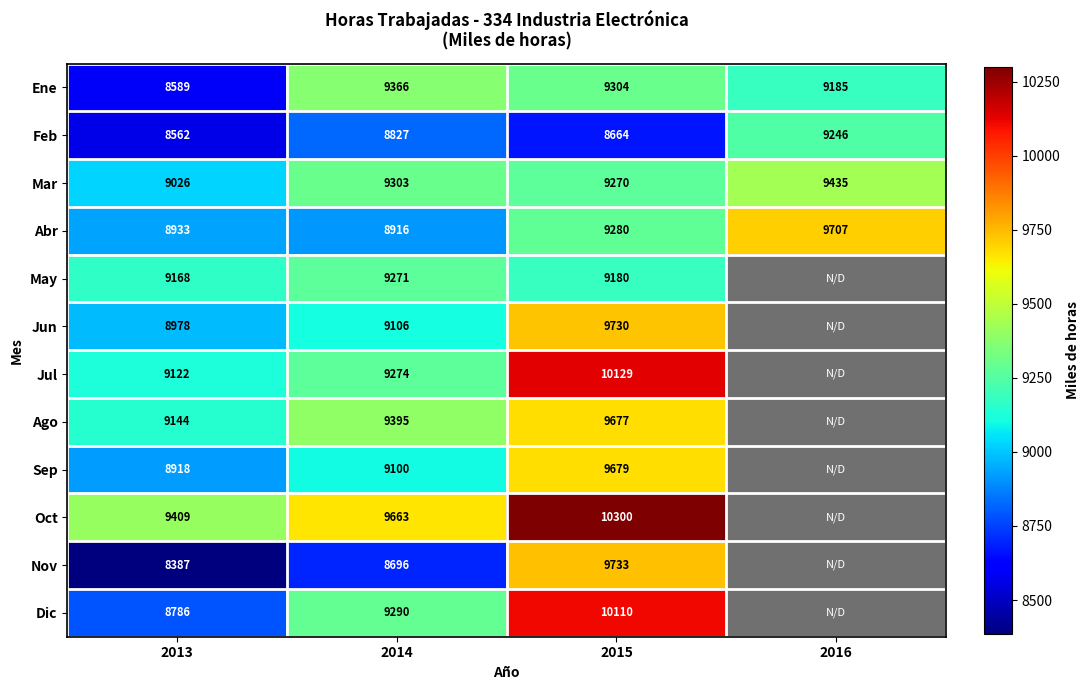

What is the difference between the second highest and second lowest values in the Feb series?

163